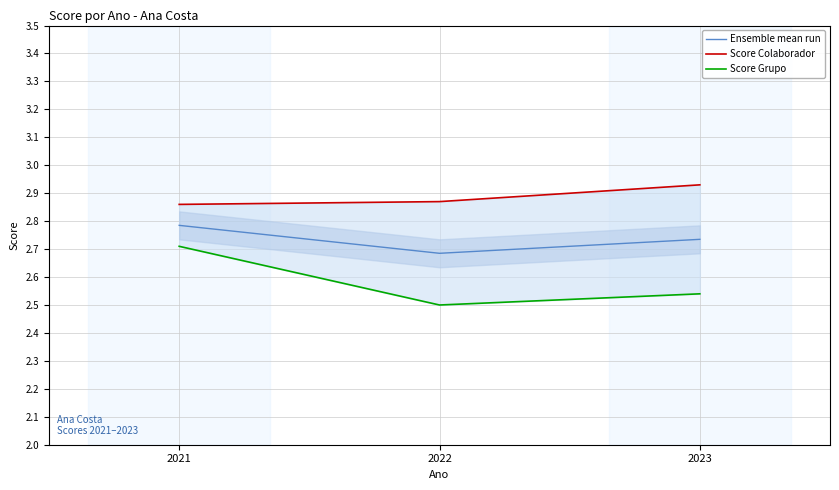

Does the chart display data point markers on the line(s)?

No